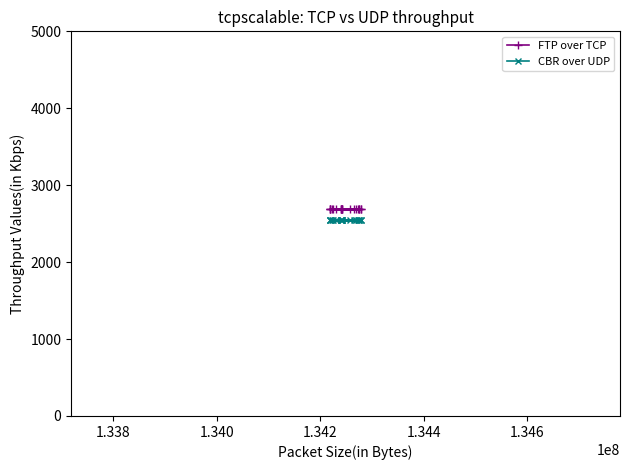

What is the value of the FTP over TCP point at the 7th from the left?

2684.8